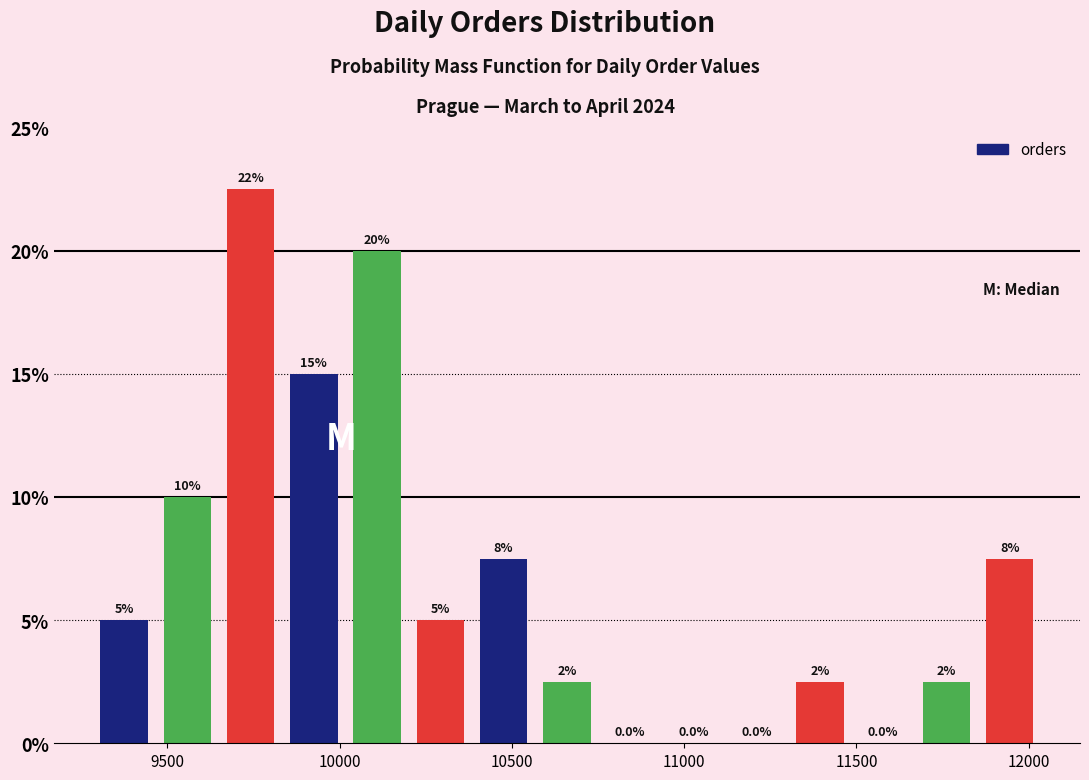

Around what value on the x-axis is the tallest bar? Give the approximate position of its centre, as read against the axis.

9750